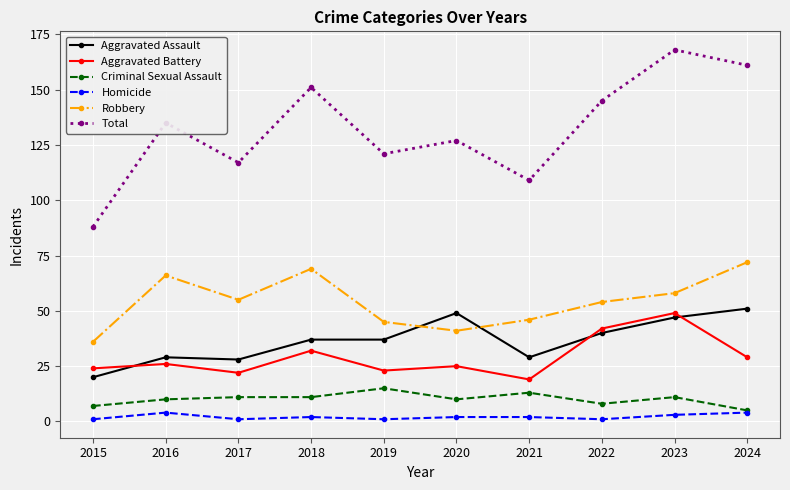

What is the minimum value shown in the chart?

1